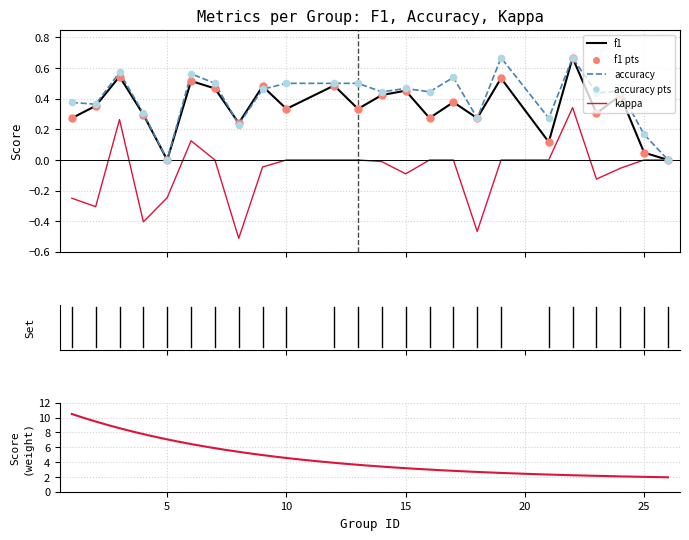

Is the value of kappa at 5 greater than the value of f1 at 7?

No